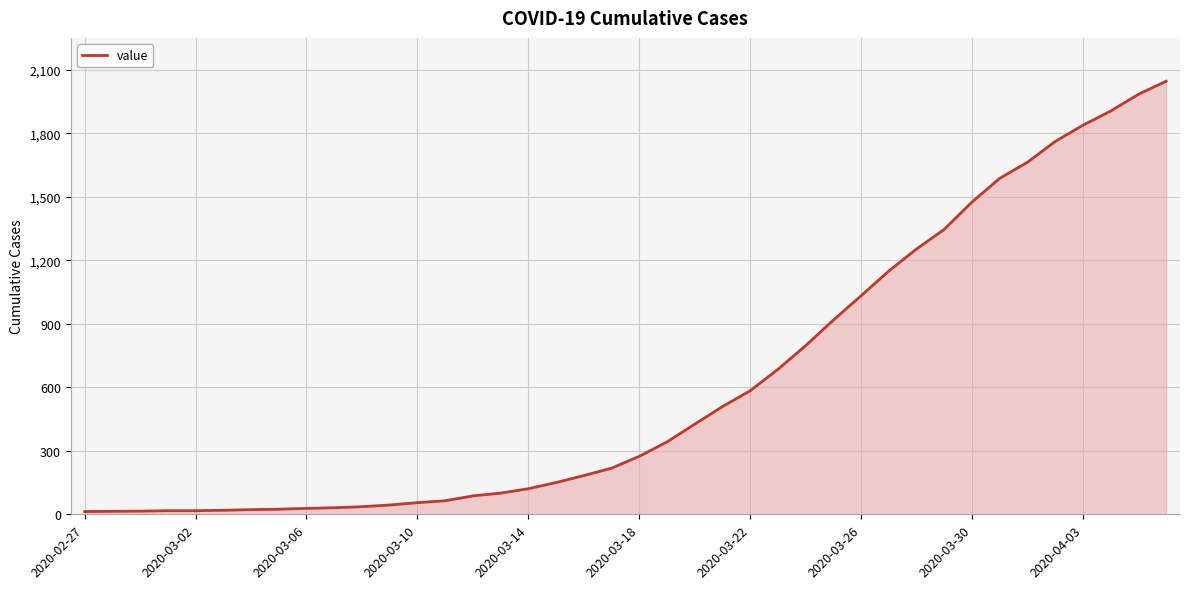

What is the maximum value shown in the chart?

2047